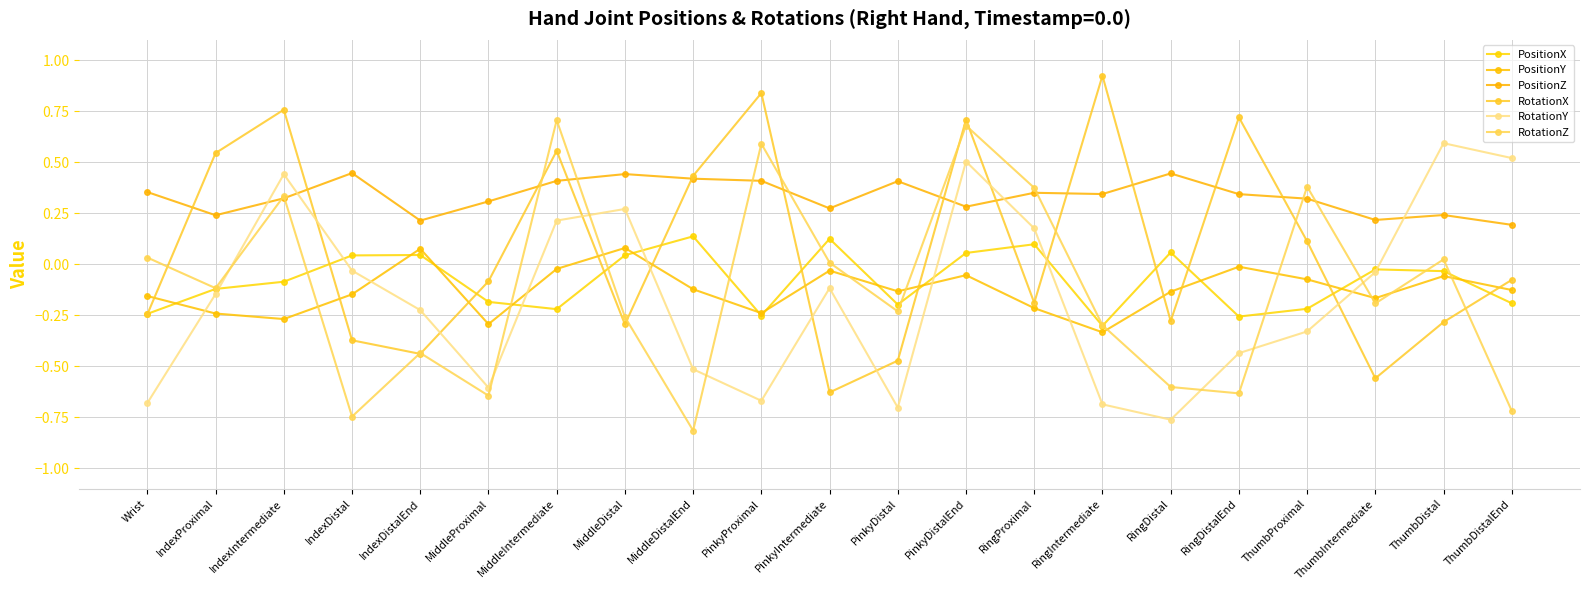

Read the PositionZ value at ThumbProximal.

0.3